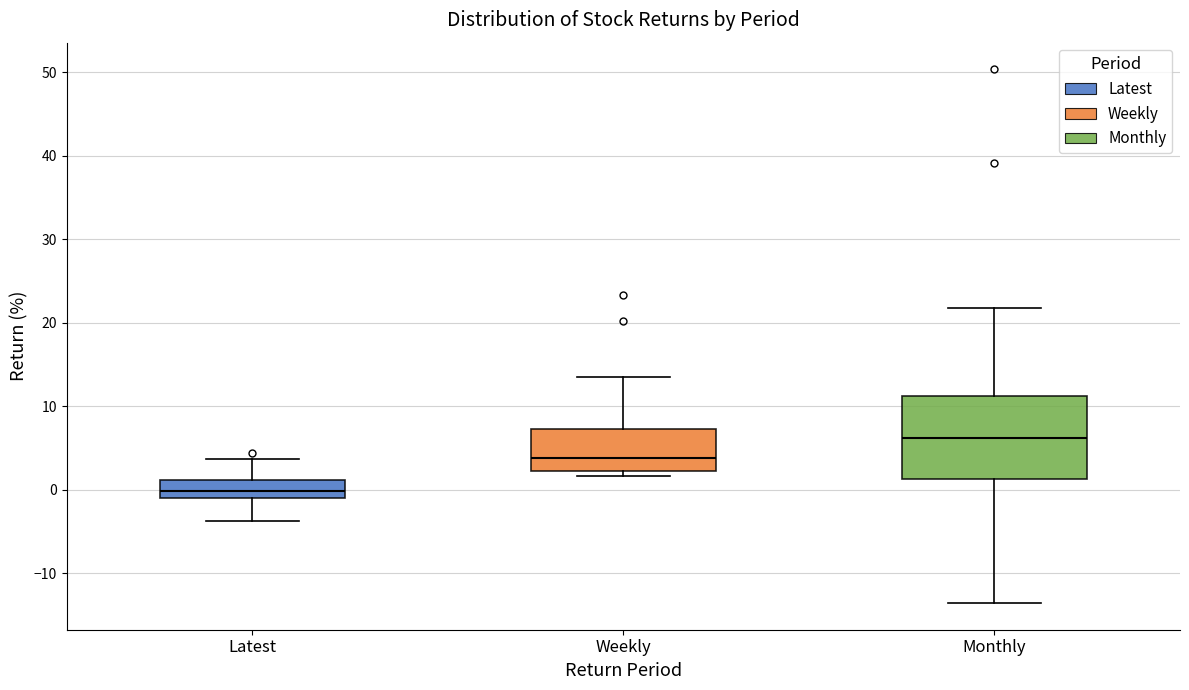

Which box is the tallest, from its lower edge to its upper edge?

Monthly